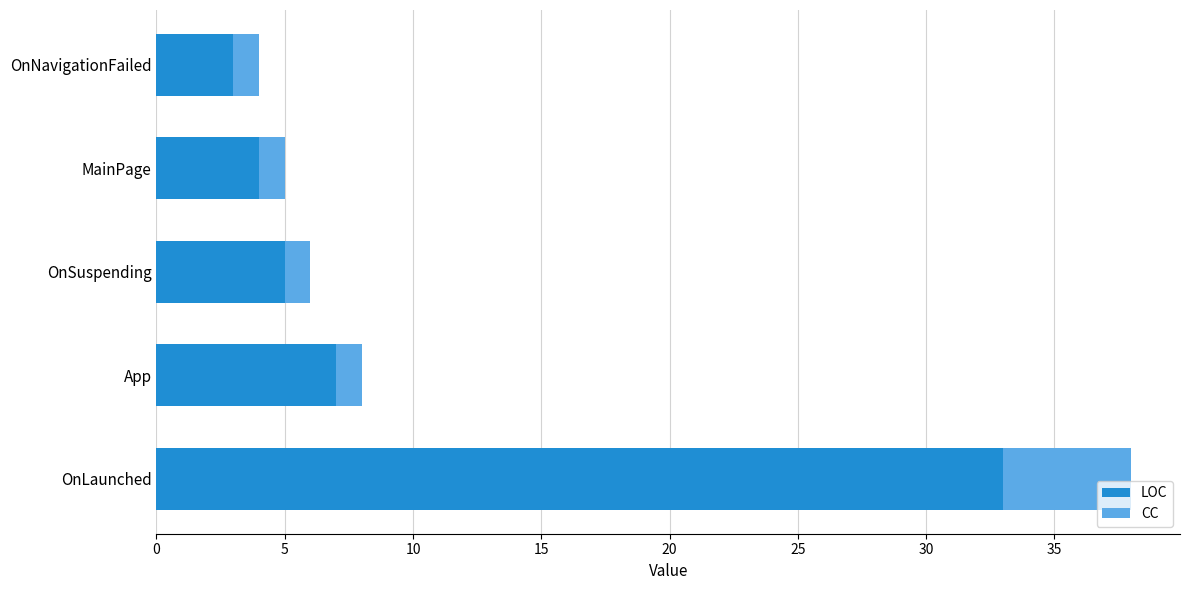

At which label is LOC closest to 18?

App